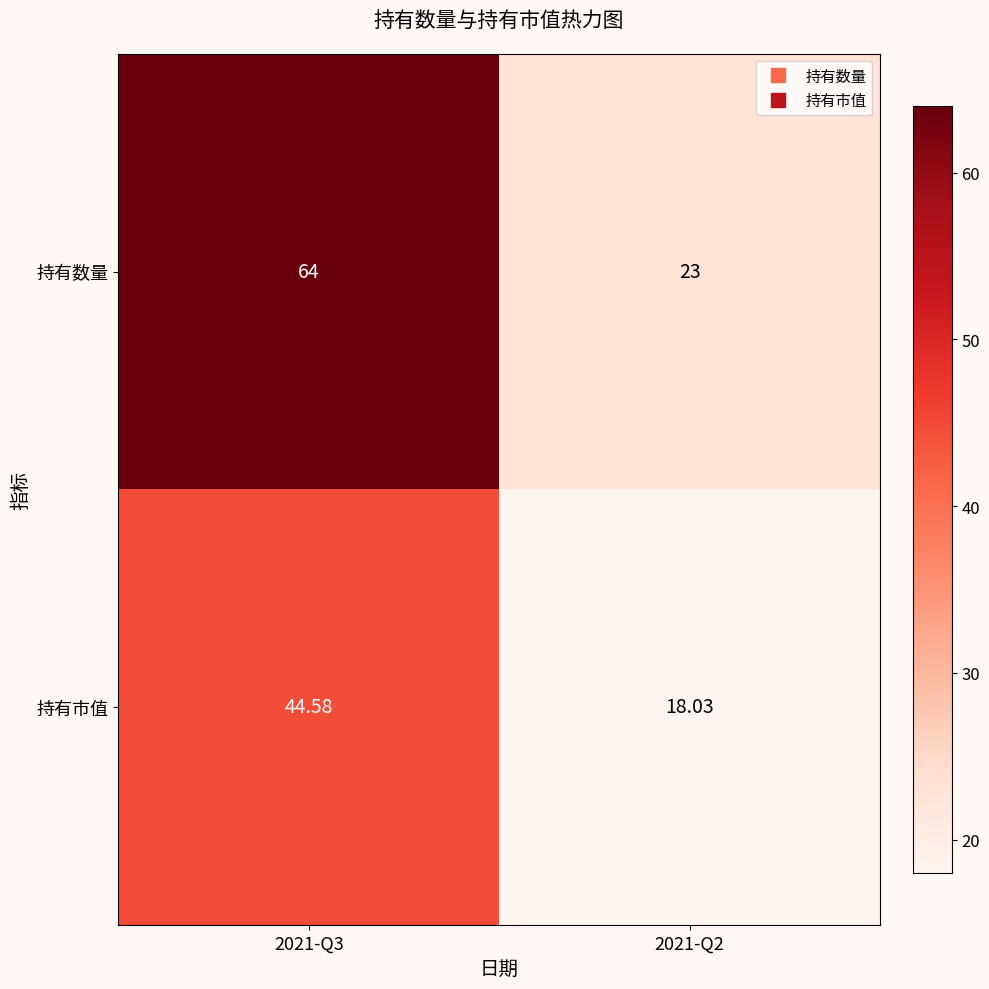

Is the value of 持有数量 at 2021-Q3 greater than the value of 持有市值 at 2021-Q3?

Yes